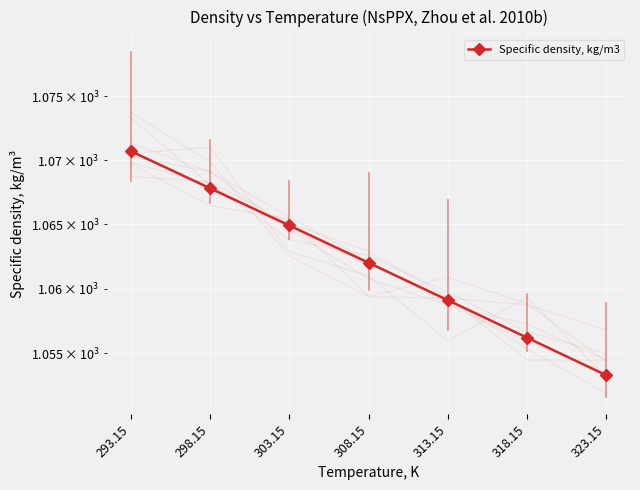

What is the change in value from 313.15 to 318.15?

-2.9